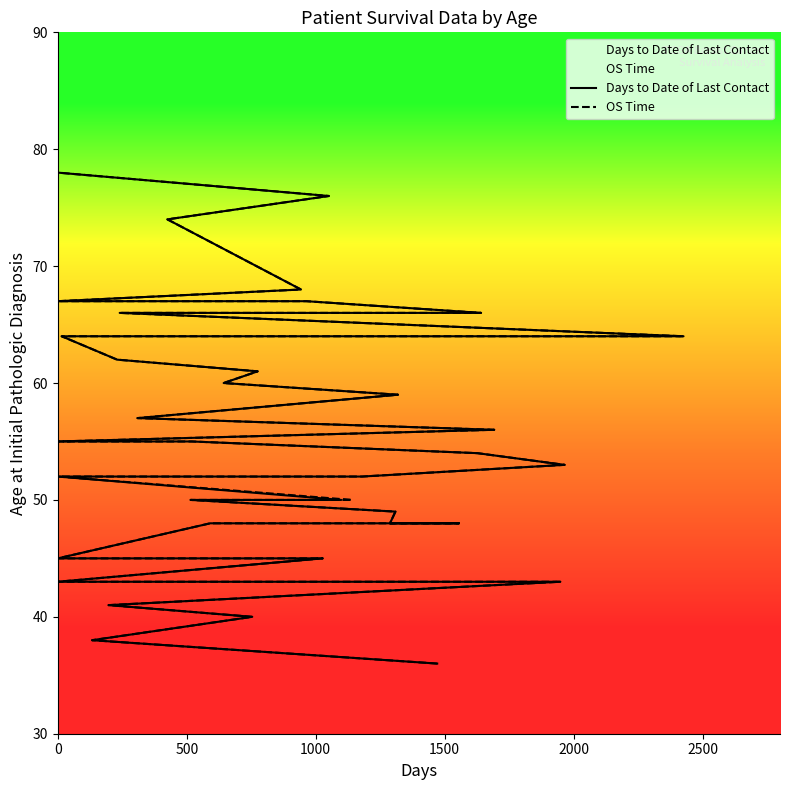

What is the value of the OS Time point at the 22nd from the left?

55